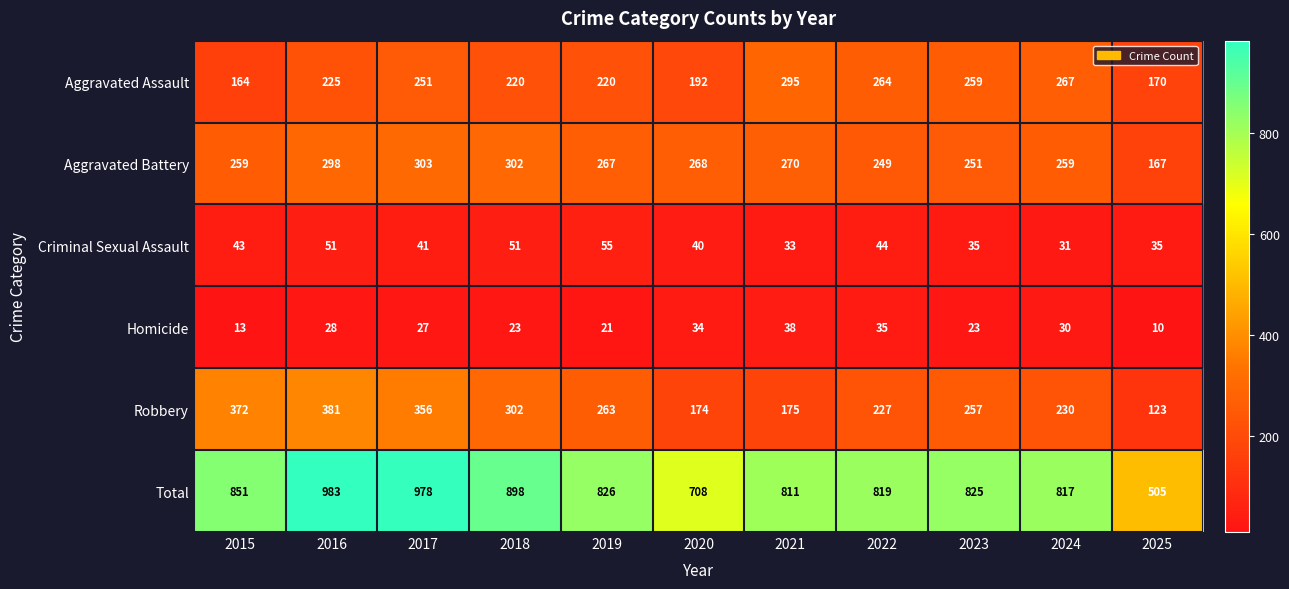

Which series has the widest spread of values?

Total